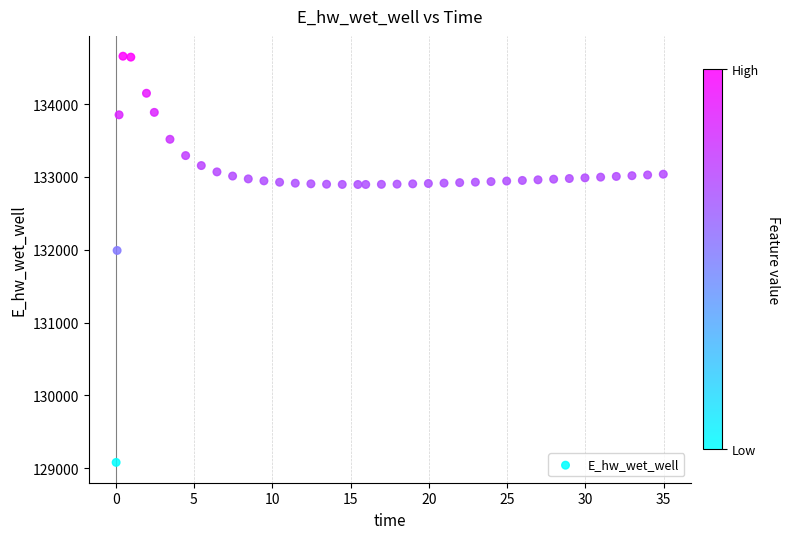

What Y value in the scatter plot is closest to 131869?

131990.8